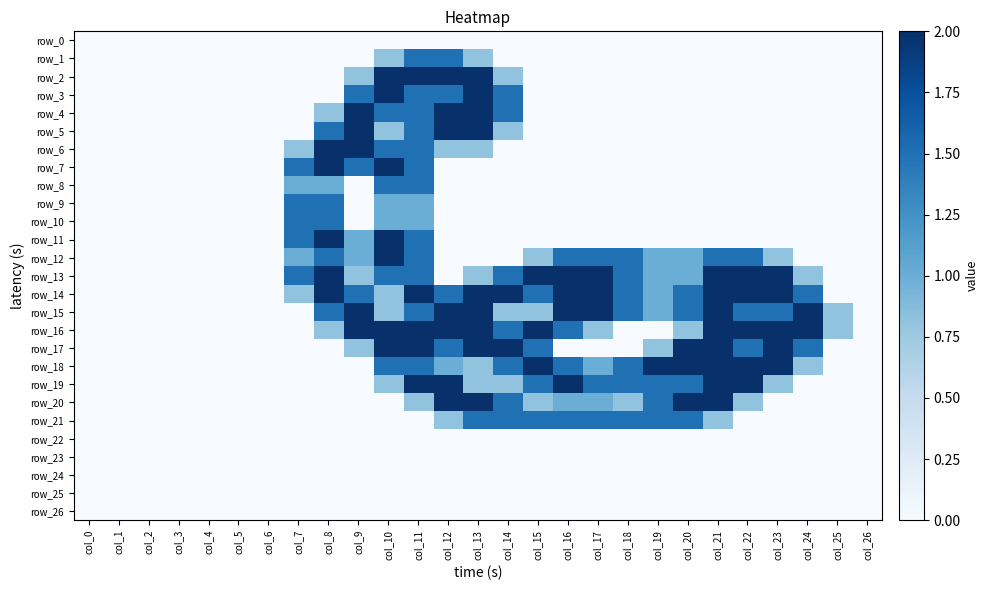

The value of row_5 at col_10 is 0.8. True or false?

True